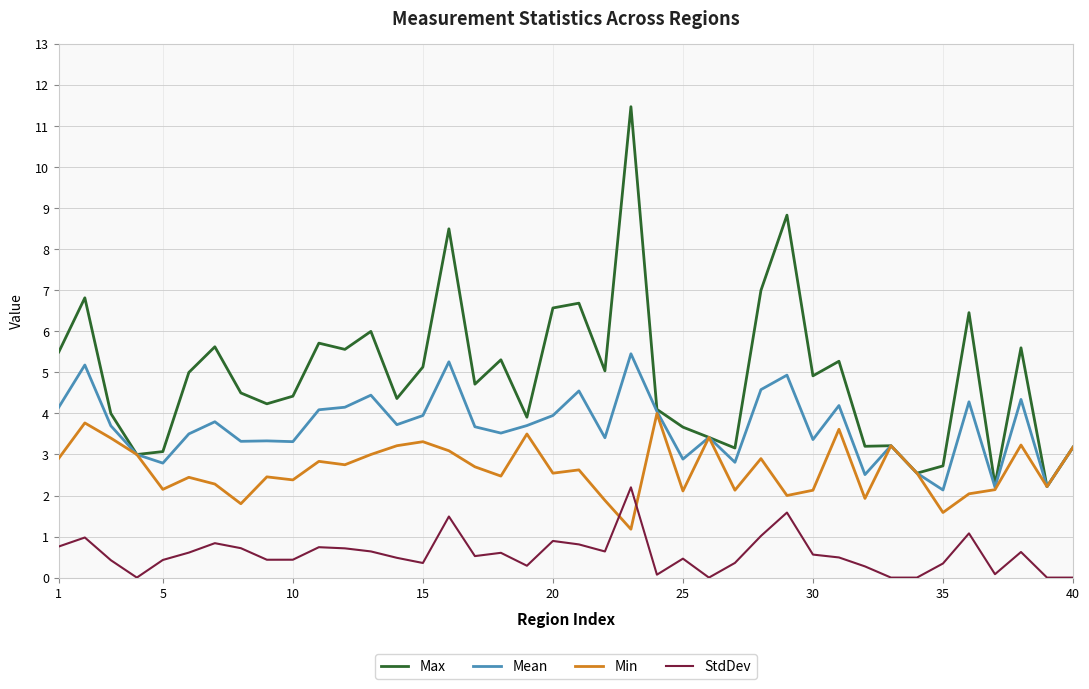

List the series in order of their overall mean, highest first.

Max, Mean, Min, StdDev